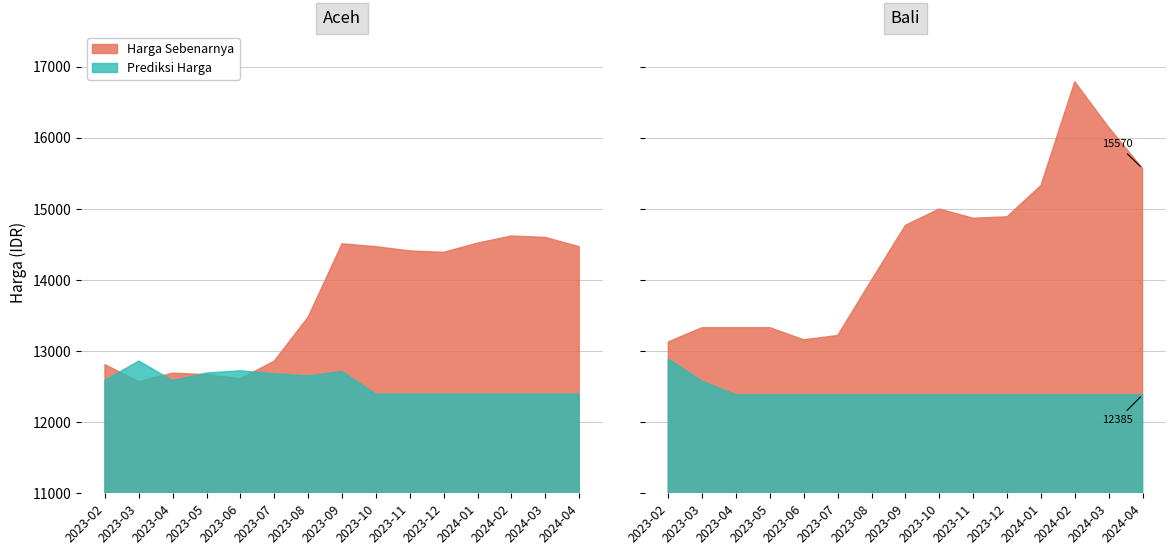

In Prediksi Harga, how many points are lower than both neighbors (excluding endpoints)?

3